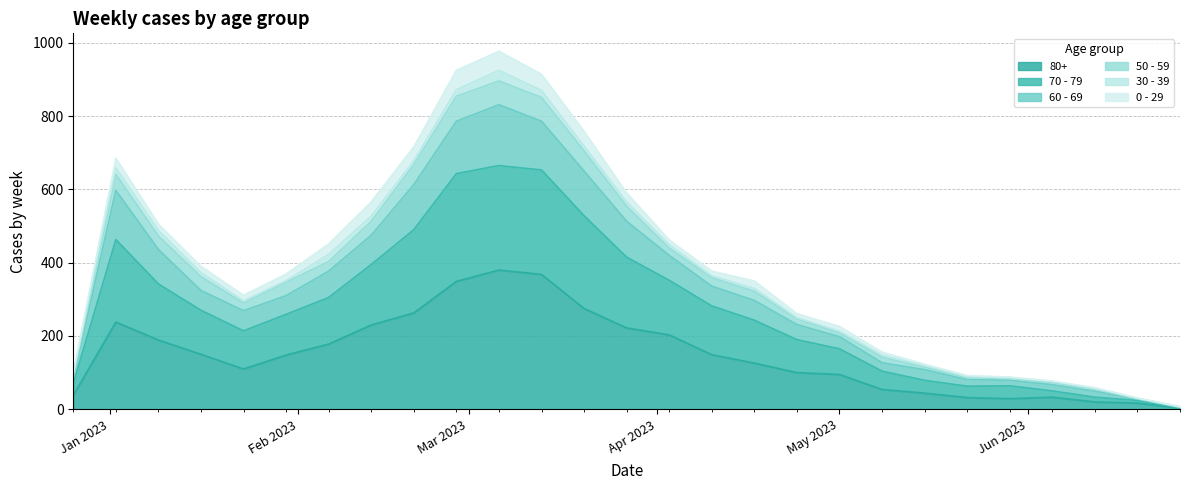

Is it true that 80+ equals 5 at 2023-06-26?

False